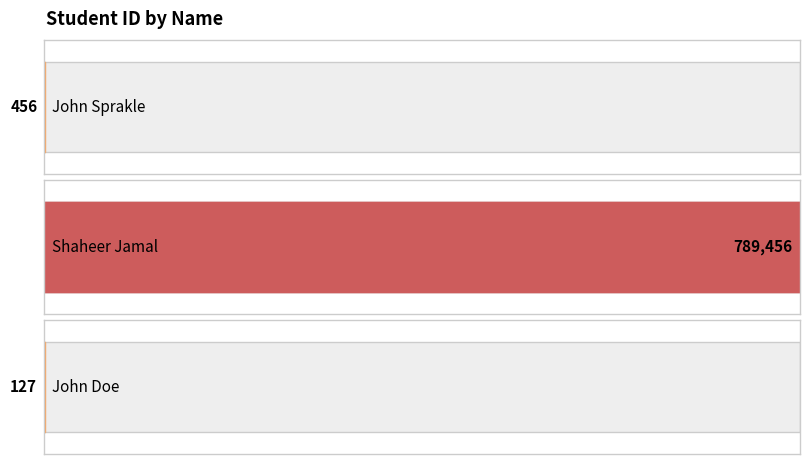

List the labels in order of value, largest first.

Shaheer Jamal, John Sprakle, John Doe